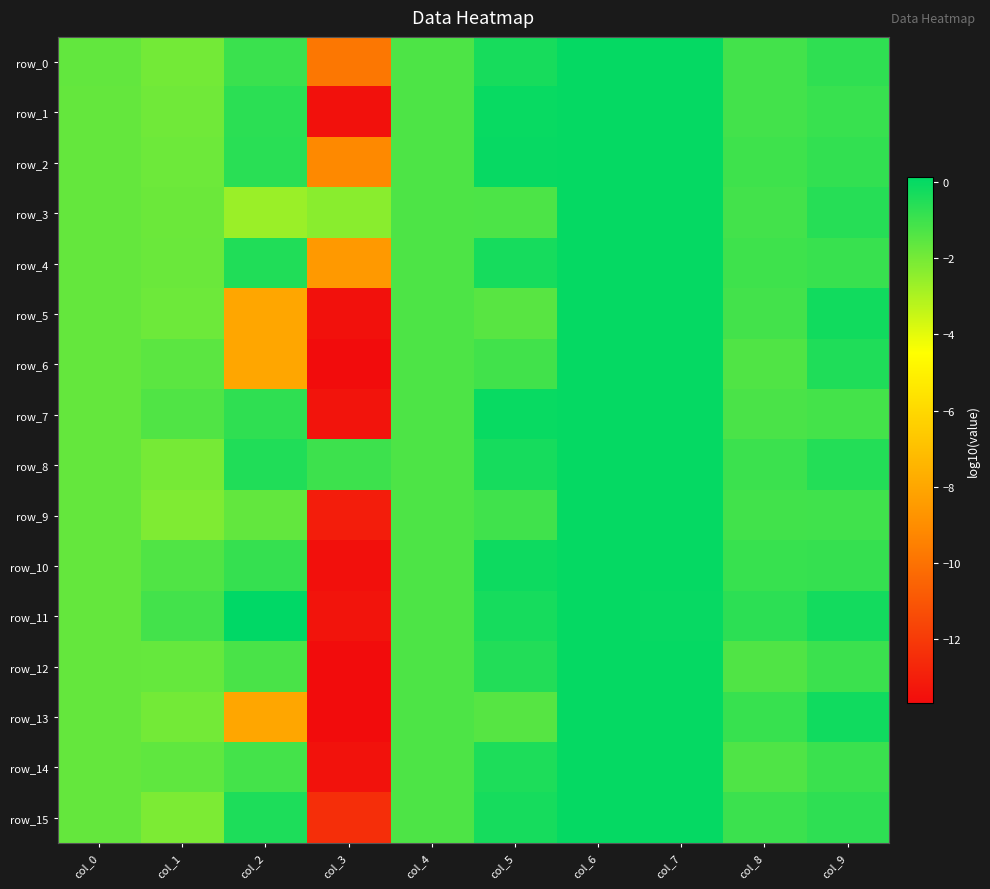

Rank the categories by row_4 value from lowest to highest.

col_3, col_1, col_0, col_4, col_8, col_9, col_2, col_5, col_7, col_6